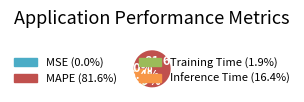

Does any single category account for the majority?

Yes